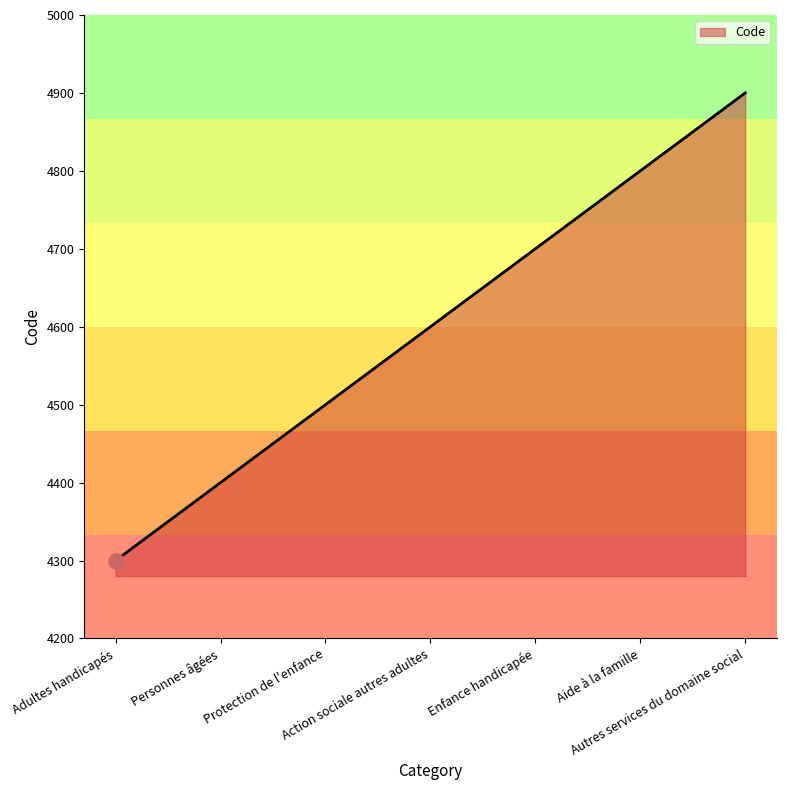

Which has a higher value, Adultes handicapés or Enfance handicapée?

Enfance handicapée